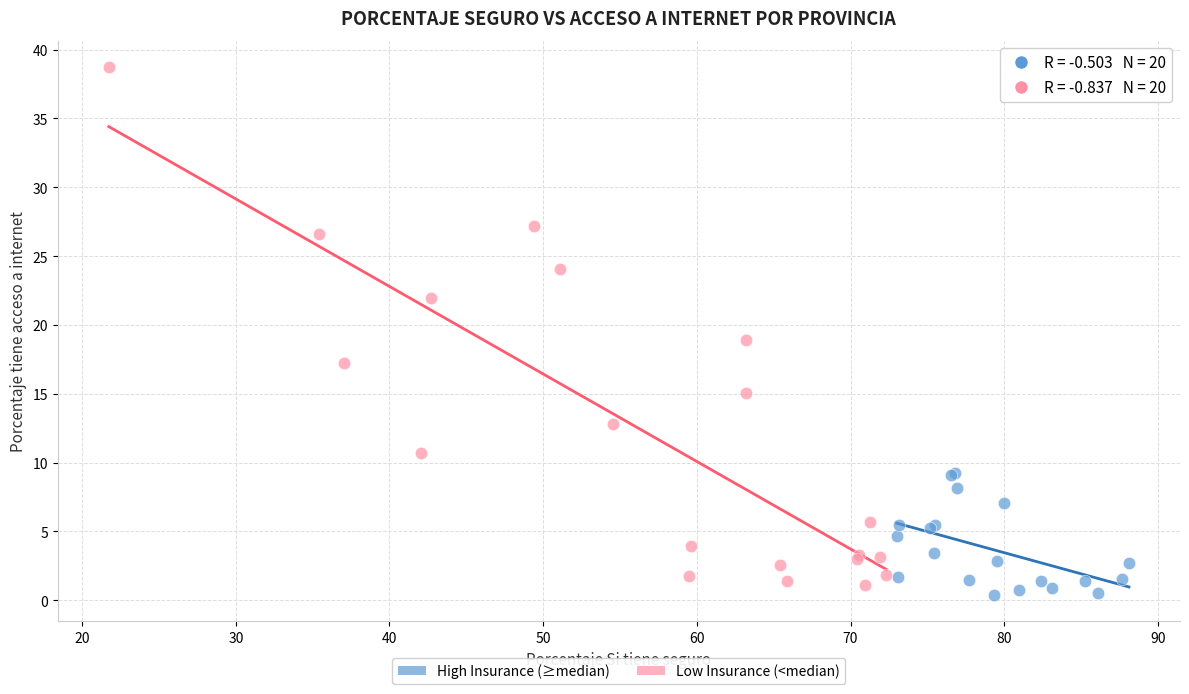

Which series has the largest Y range (max minus min)?

Low Insurance (<median)